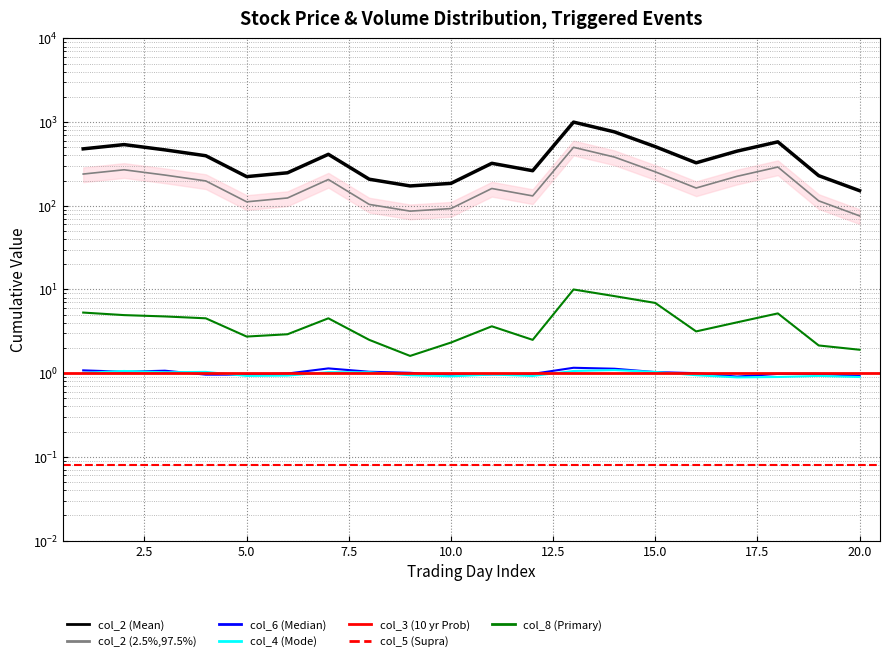

Between 18 and 10, which is larger?

18